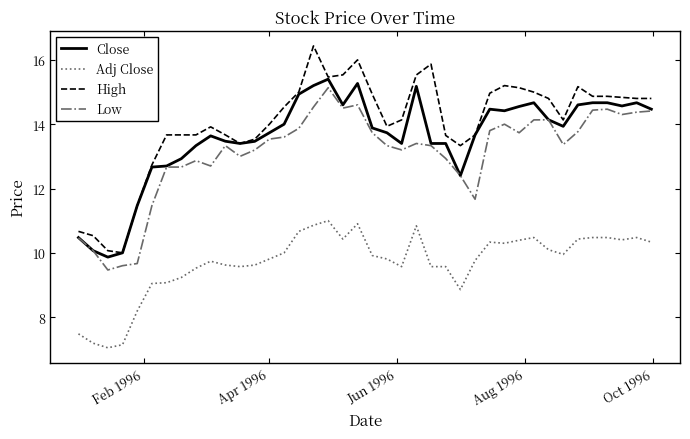

Which series has the largest total across all categories?

High